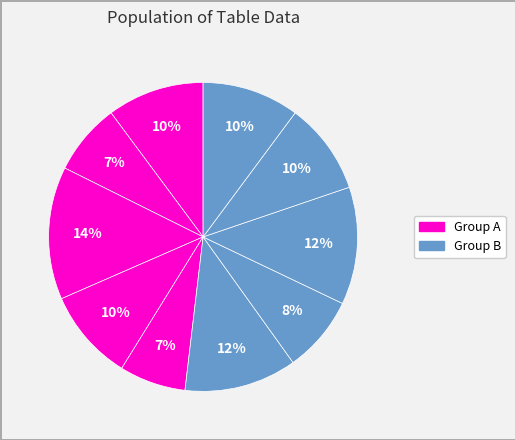

How many segments does this pie chart have?

10